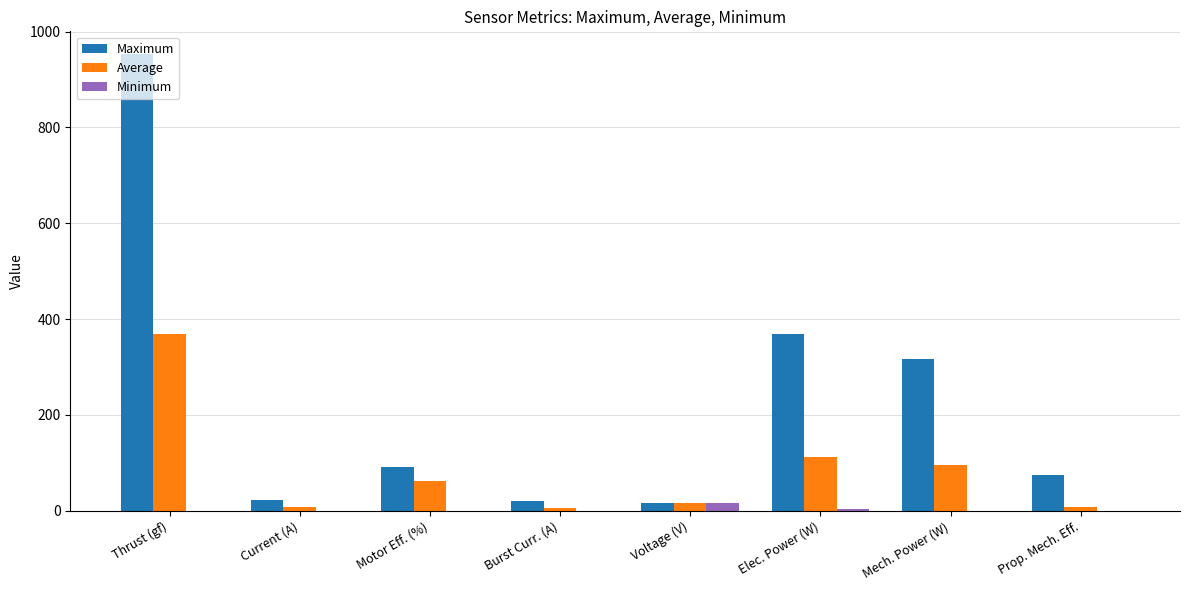

Which category has the highest value across all series?

Thrust (gf)